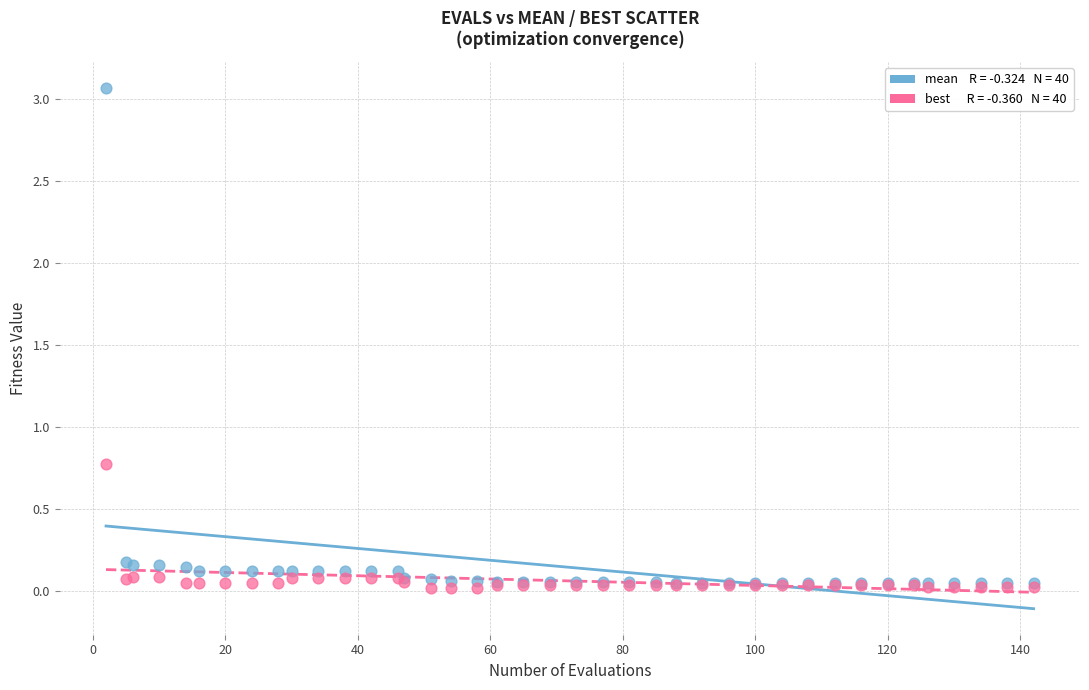

Across all series, what Y value is closest to 1?

0.8